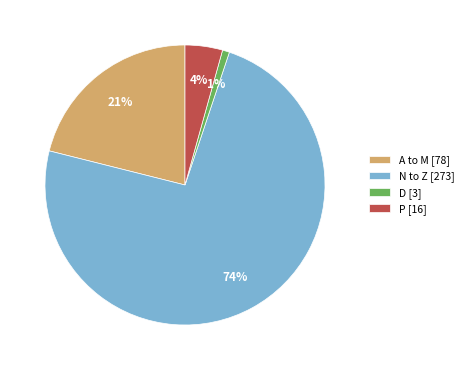

Do N to Z [273] and P [16] together represent more than half of the pie?

Yes